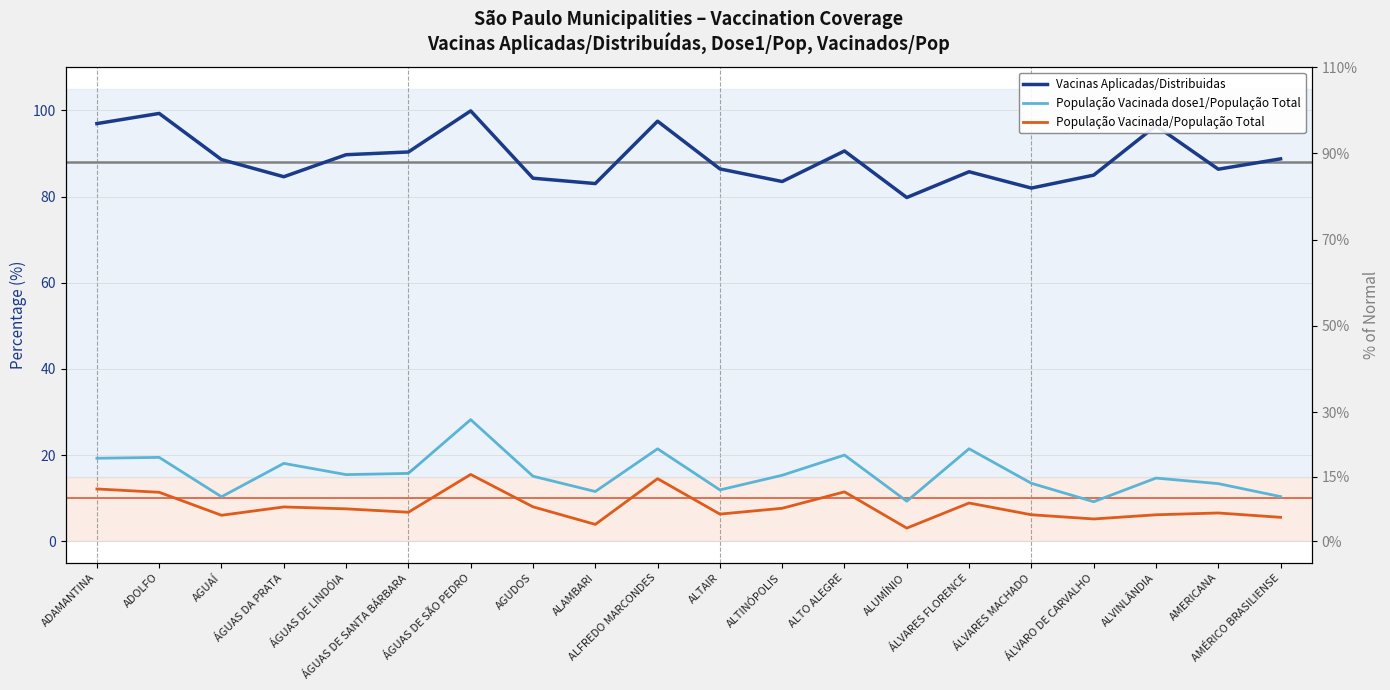

Is it true that Vacinas Aplicadas/Distribuidas equals 21.4 at ÁLVARO DE CARVALHO?

False